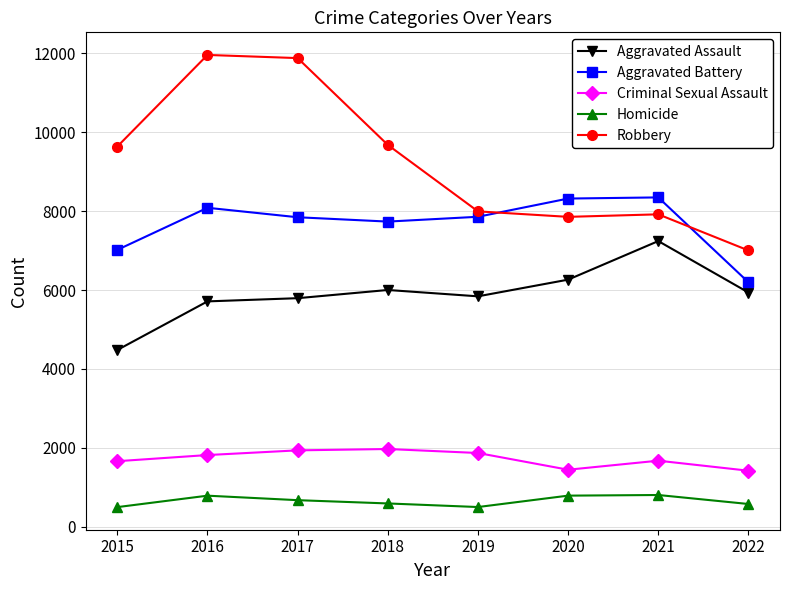

What is the greatest value displayed?

11960